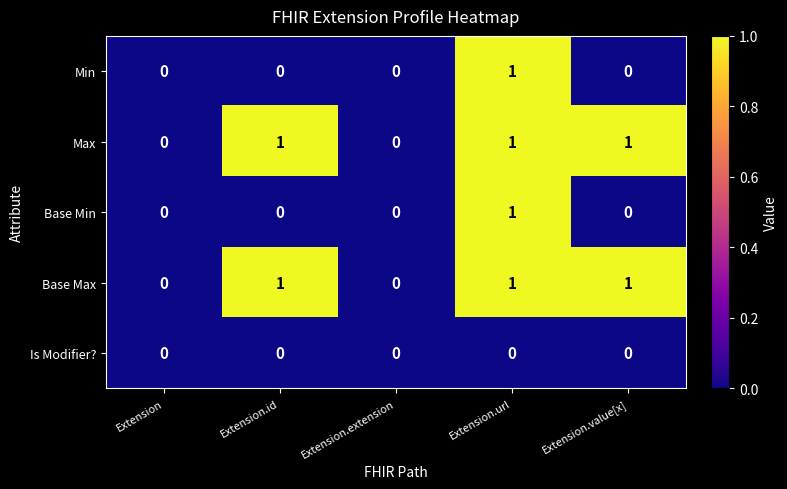

Reading left to right, extract all data points from this chart.

Min: 0	0	0	1	0
Max: 0	1	0	1	1
Base Min: 0	0	0	1	0
Base Max: 0	1	0	1	1
Is Modifier?: 0	0	0	0	0